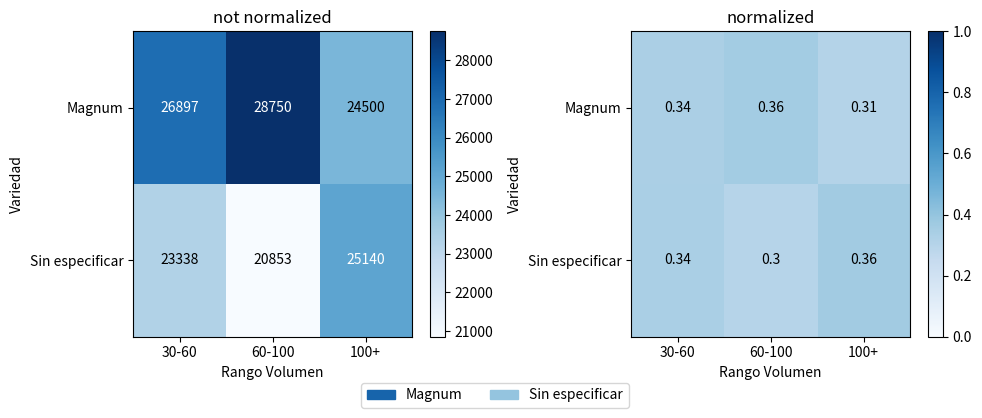

Which series has the largest total across all categories?

Magnum